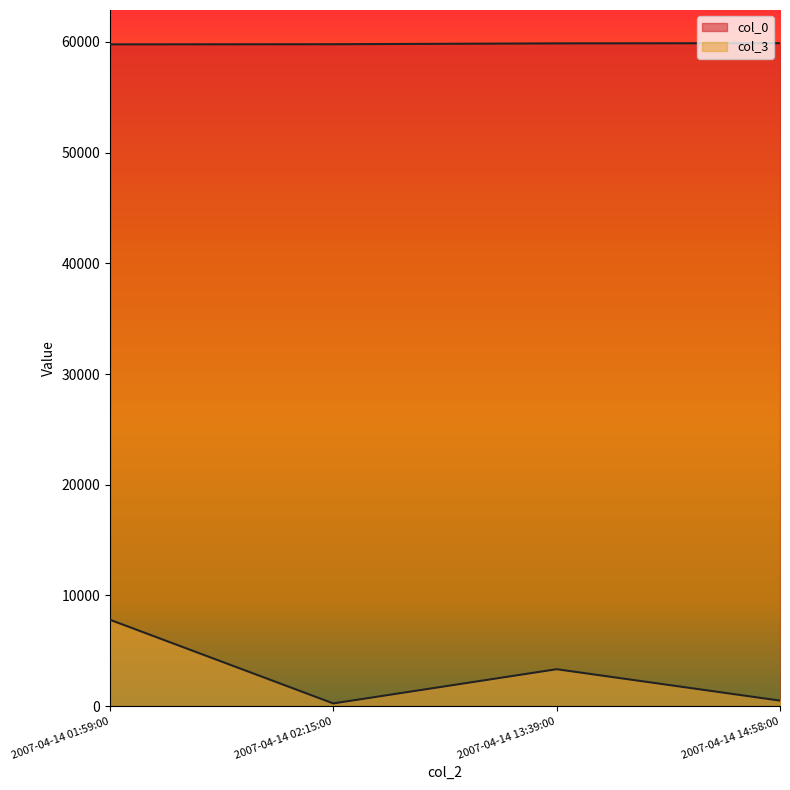

Rank the categories by col_0 value from lowest to highest.

2007-04-14 01:59:00, 2007-04-14 02:15:00, 2007-04-14 13:39:00, 2007-04-14 14:58:00